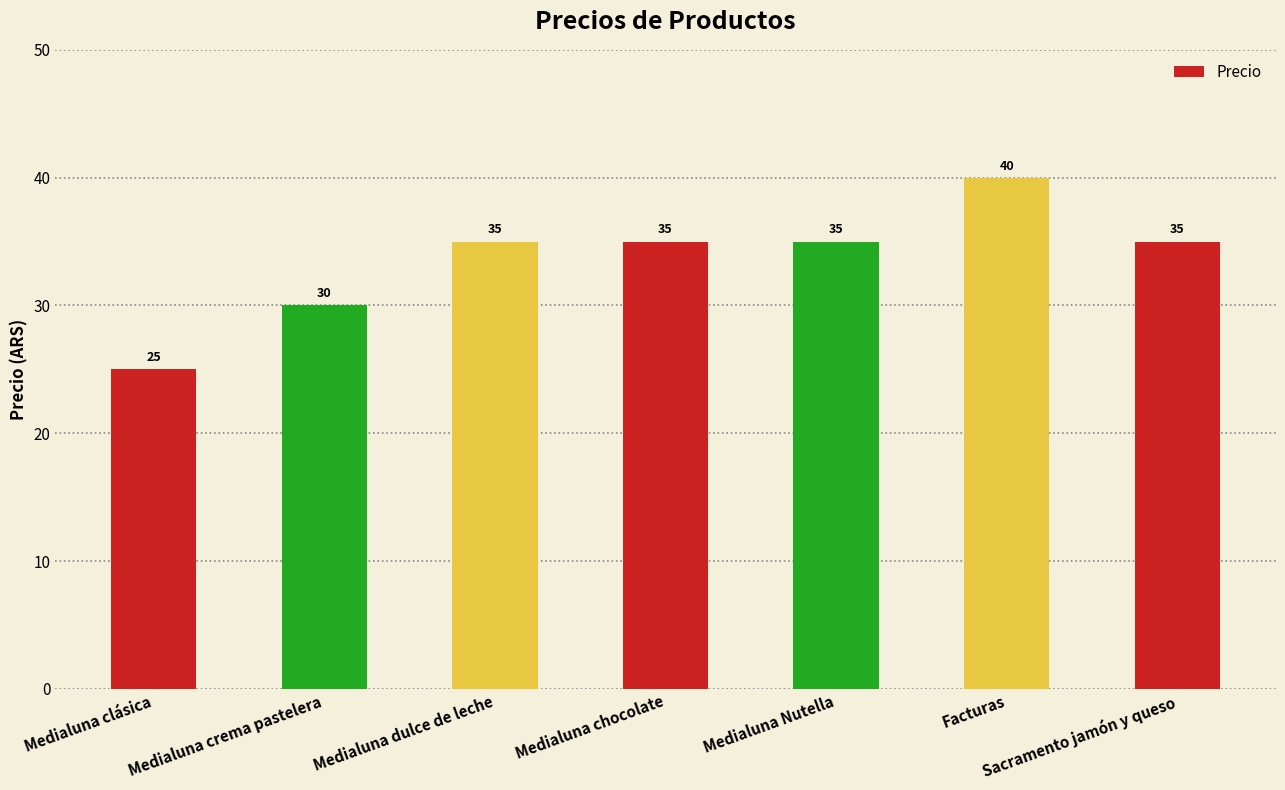

How many data points are less than 35?

2